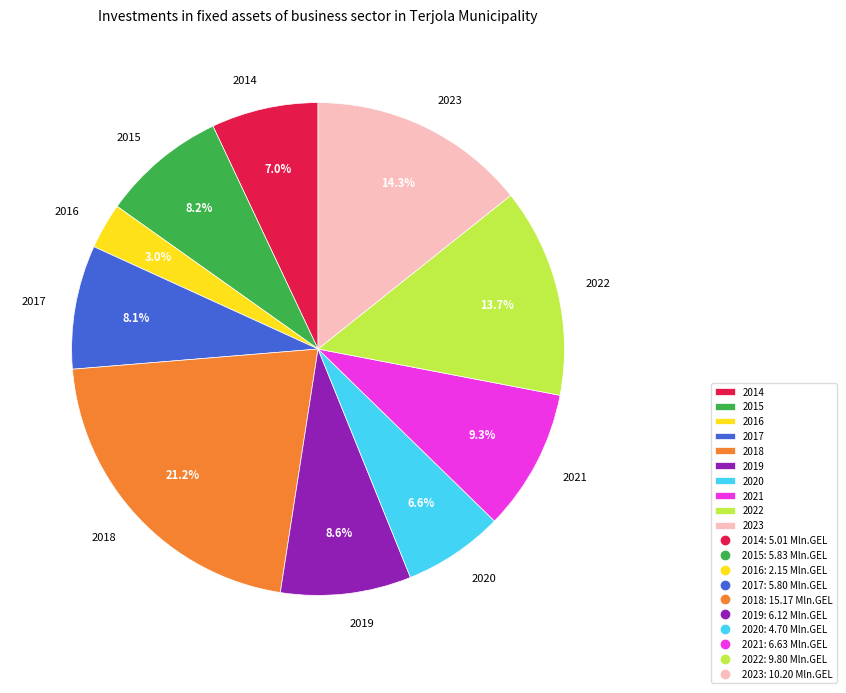

Which slice is the smallest?

2016